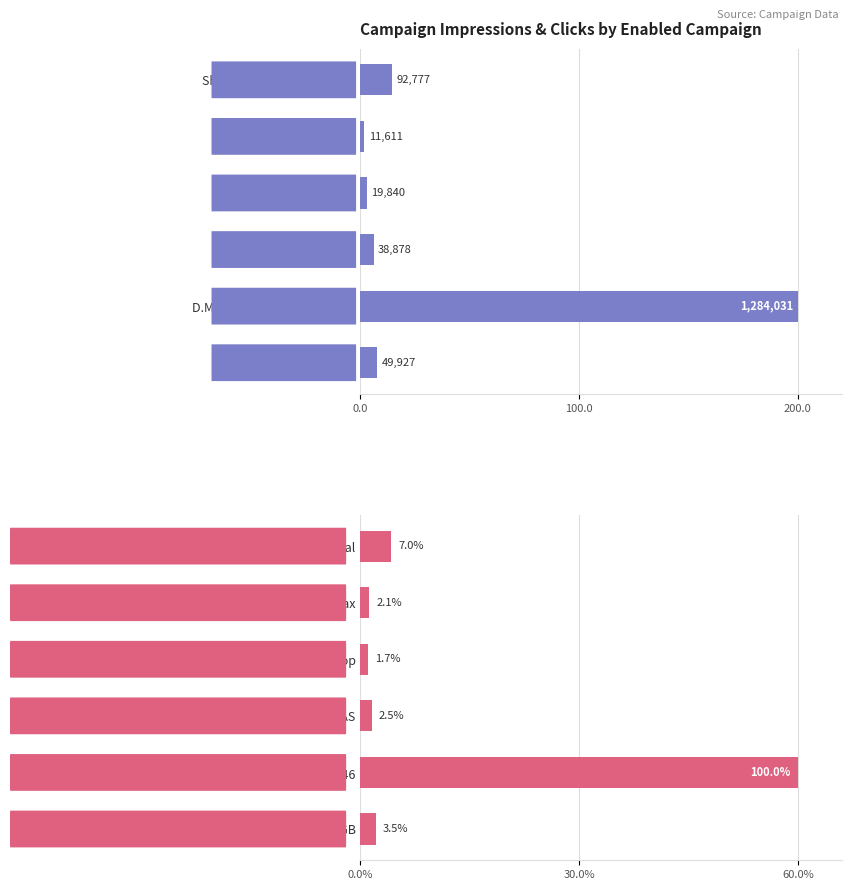

How many data points in Impressions (scaled) are above 7?

3